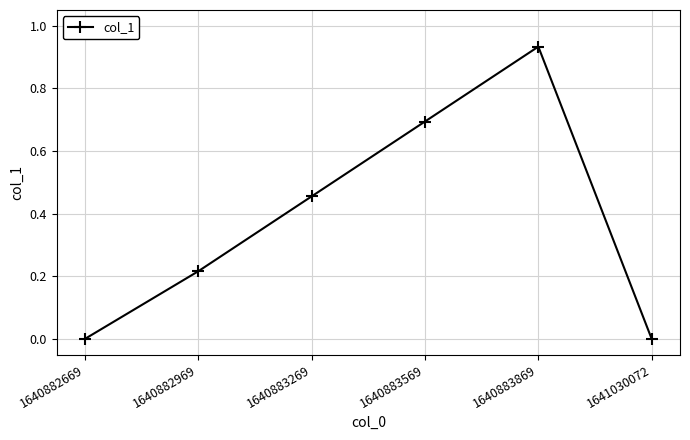

How many distinct data groups are displayed?

1